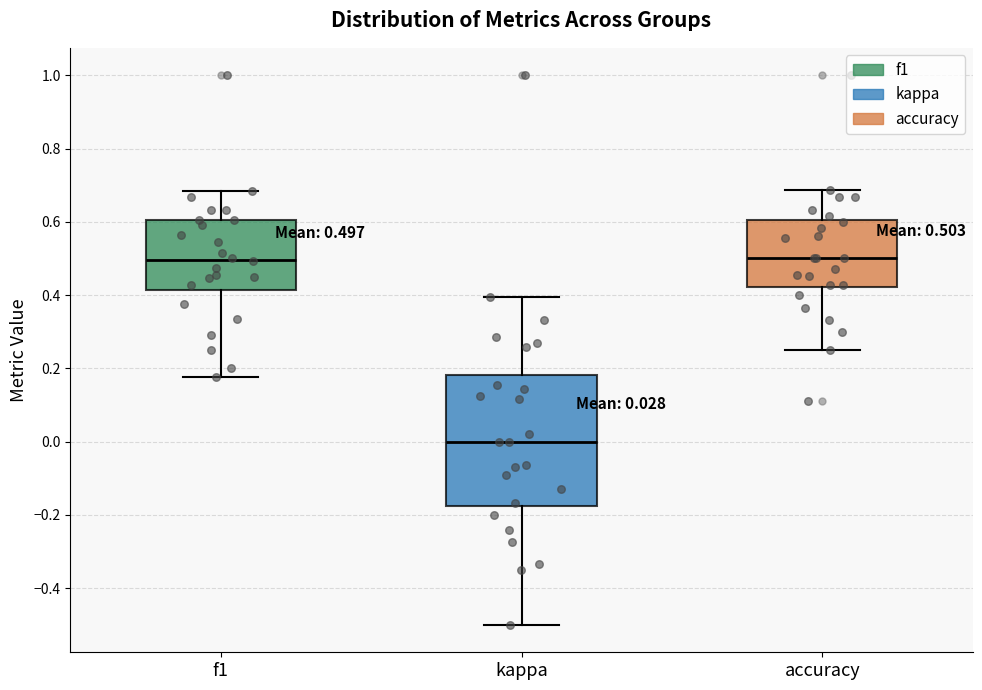

Comparing the boxes themselves (not the whiskers), which one is the tallest?

kappa